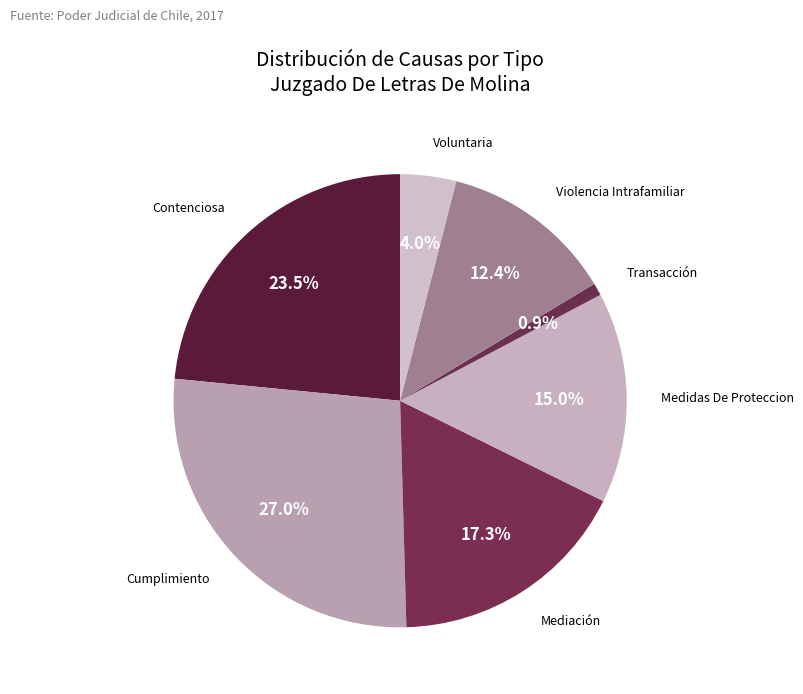

Rank the categories by value from lowest to highest.

Transacción, Voluntaria, Violencia Intrafamiliar, Medidas De Proteccion, Mediación, Contenciosa, Cumplimiento